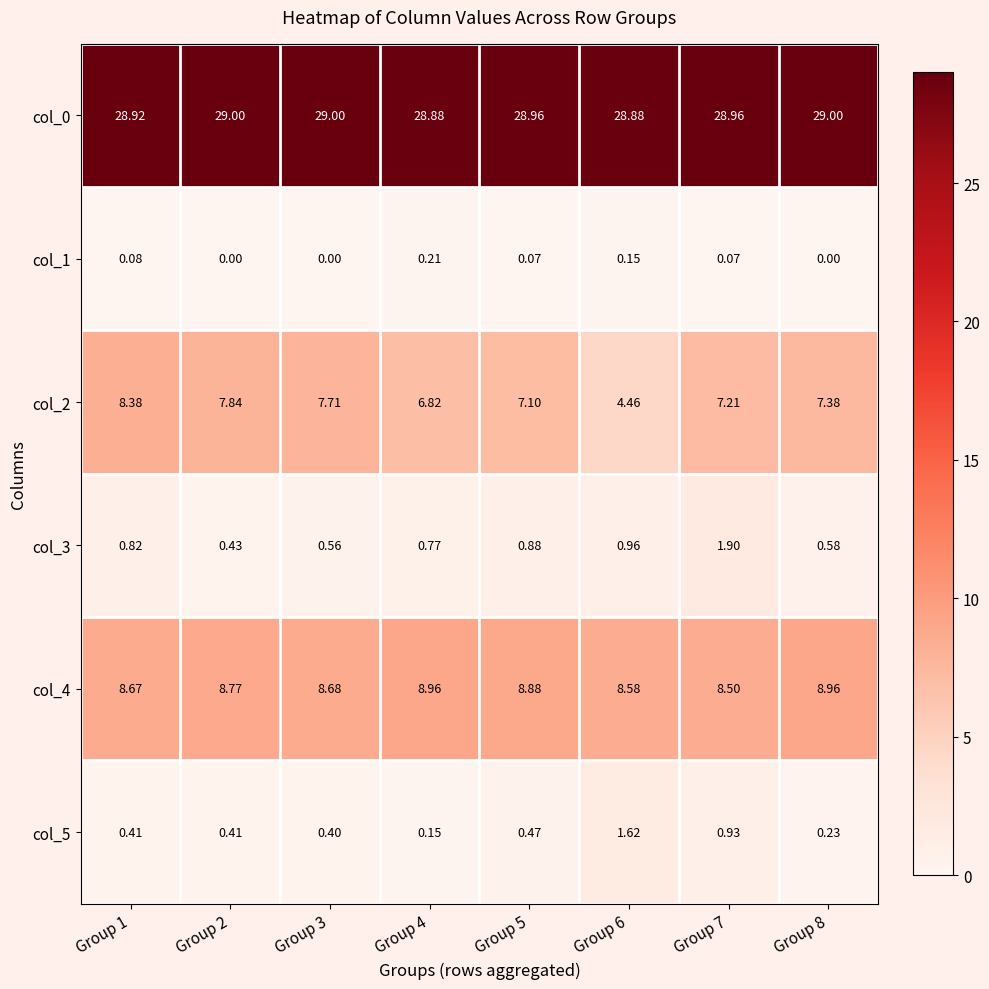

Rank the series at Group 6 from highest to lowest value.

col_0, col_4, col_2, col_5, col_3, col_1